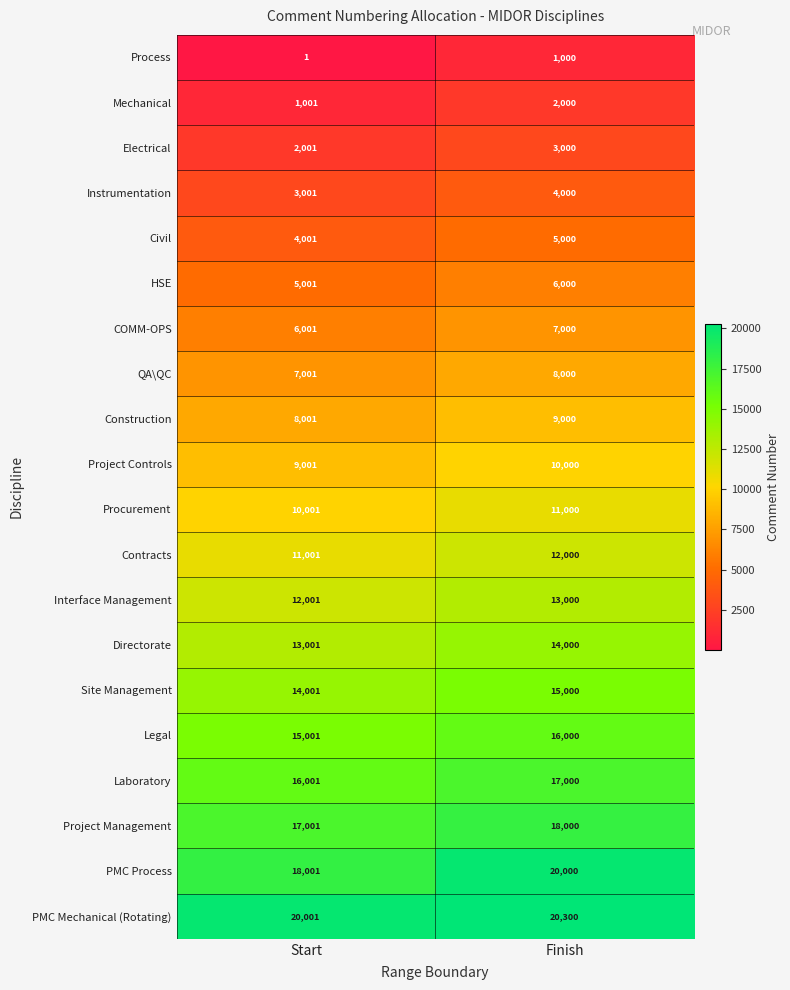

The Construction series shows 5127 at Finish. True or false?

False